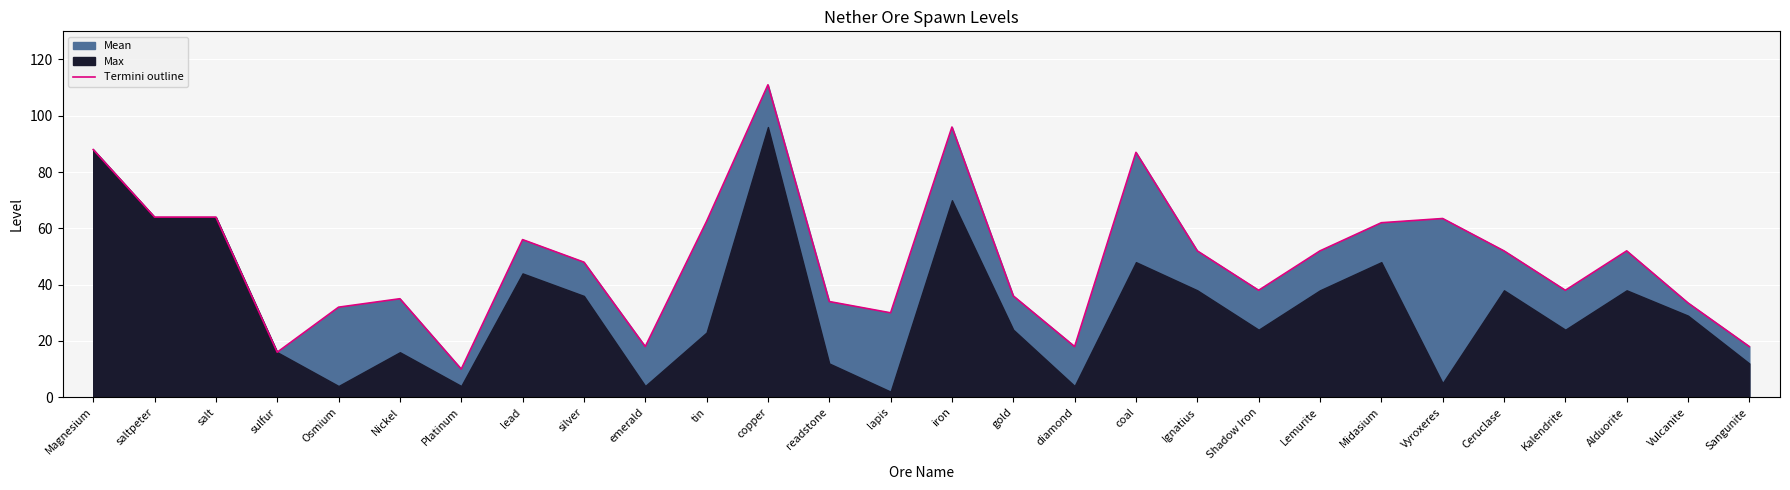

What is the difference between the maximum and minimum values?

101.0